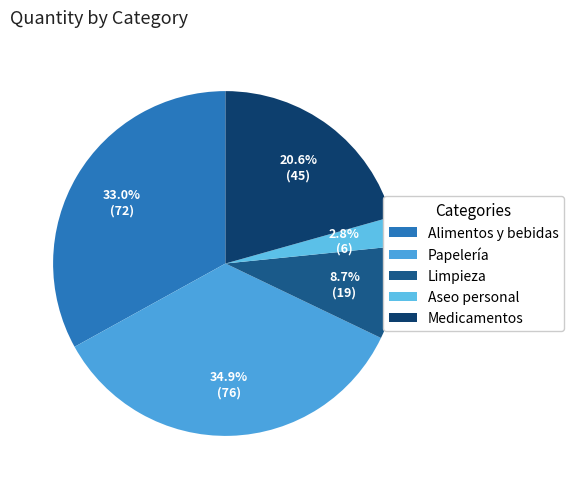

Which category has the biggest portion of the pie?

Papelería